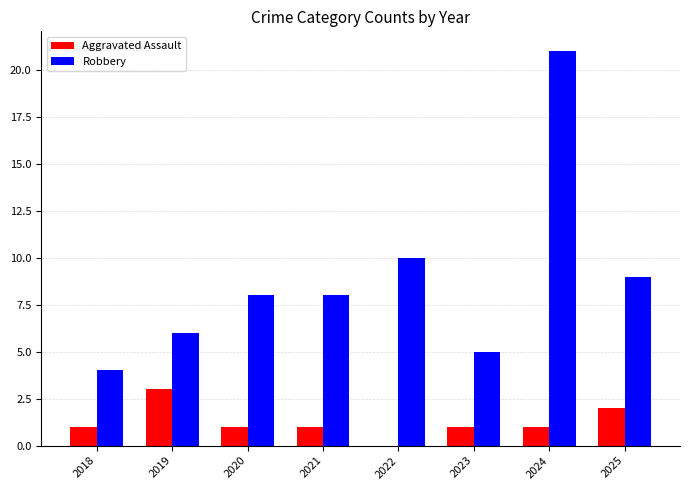

Which series has the widest spread of values?

Robbery